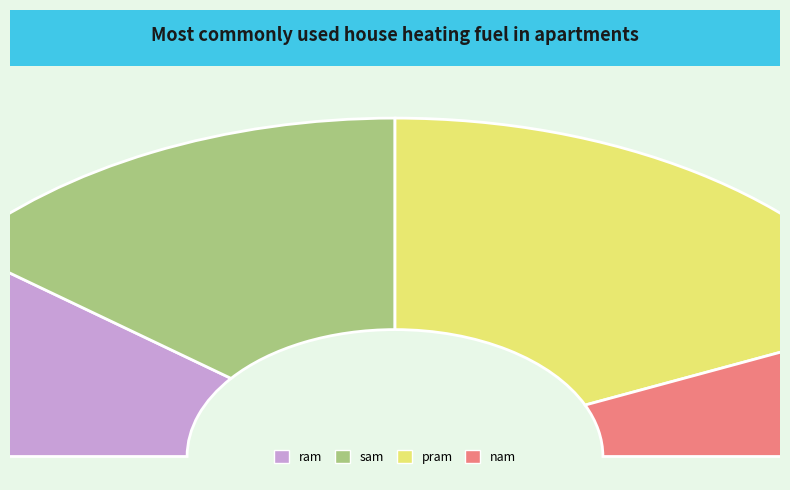

Which slice is the smallest?

nam